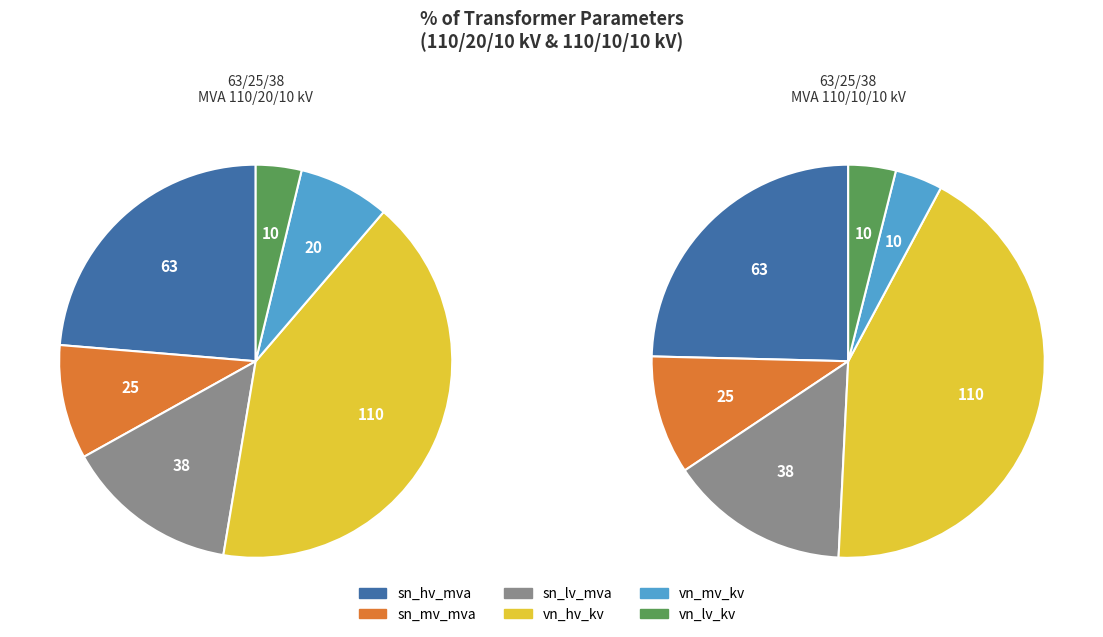

Is the sum of 63/25/38 MVA 110/20/10 kV and 63/25/38 MVA 110/10/10 kV greater than half?

Yes